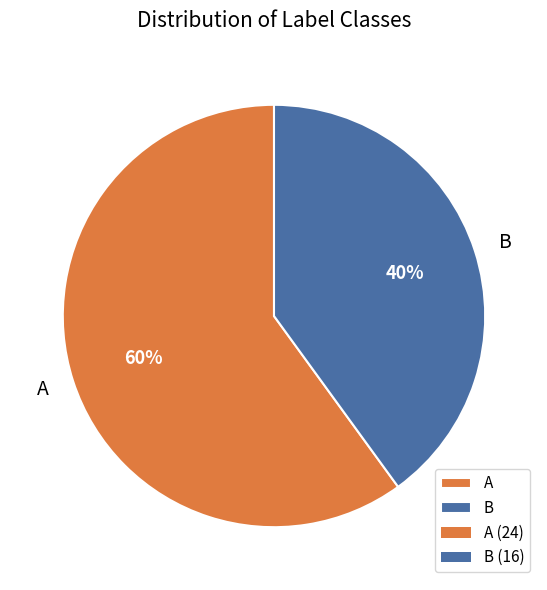

Which has a higher value, A or B?

A